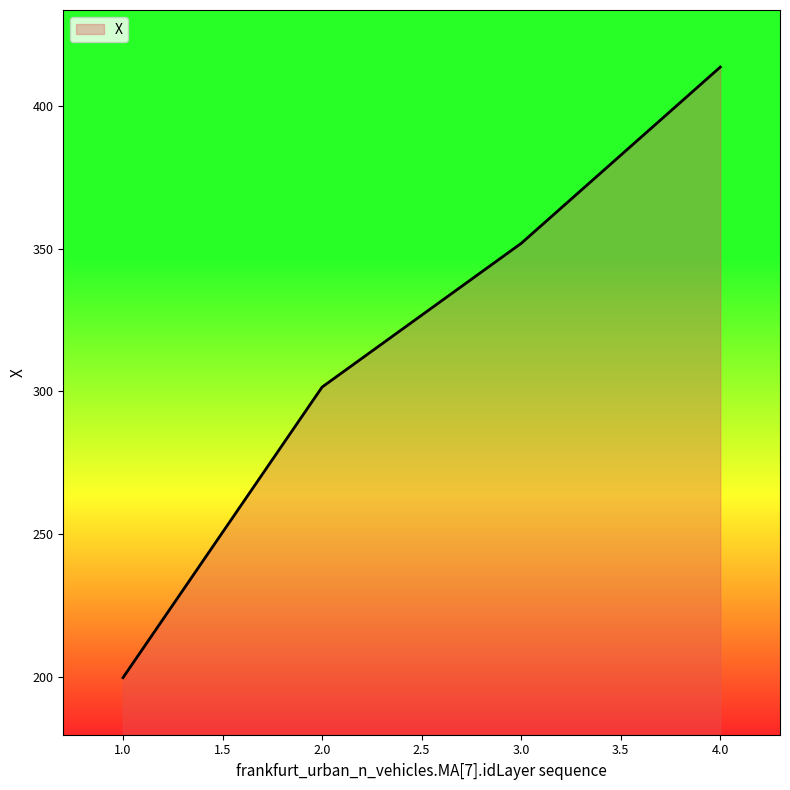

Is it true that the value at 4.0 is 413.6?

True